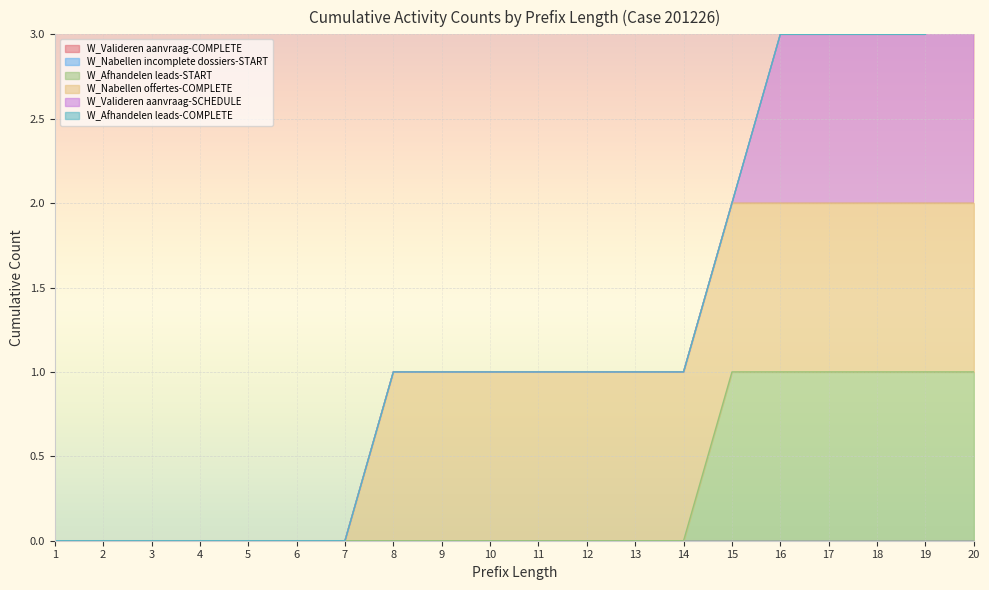

At which label is W_Valideren aanvraag-SCHEDULE closest to 1?

16